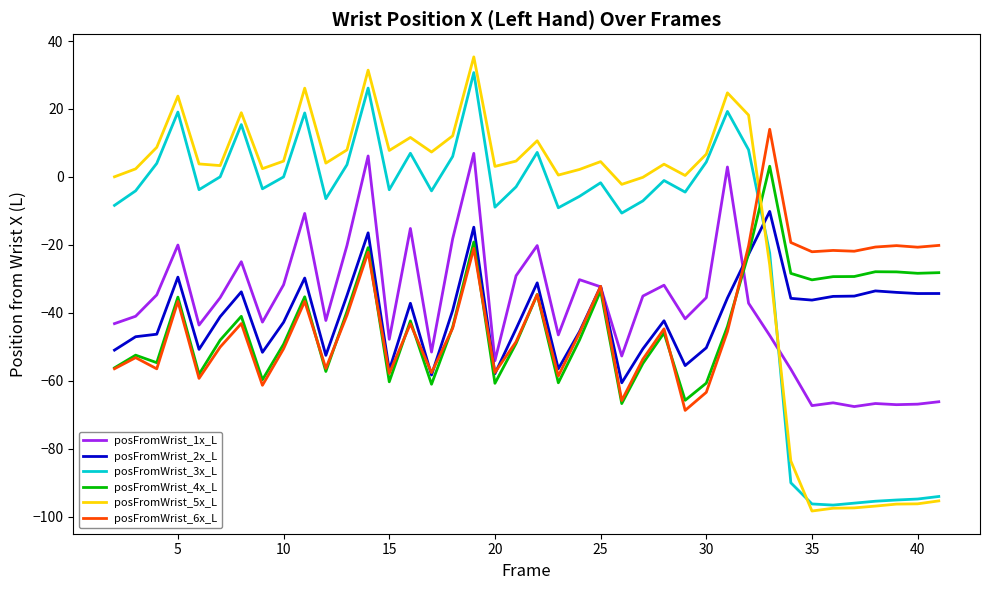

What is the difference between the maximum and minimum values in the posFromWrist_3x_L series?

127.3